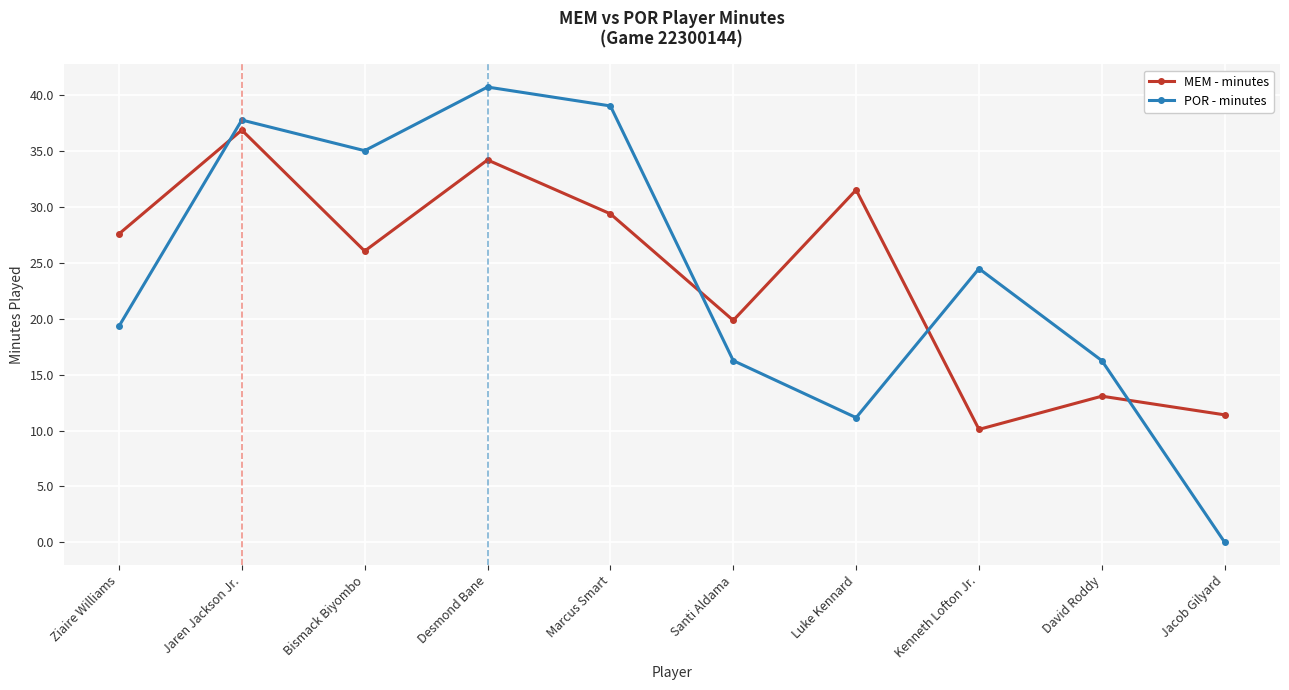

What is the difference between the POR - minutes values at Ziaire Williams and Luke Kennard?

8.2